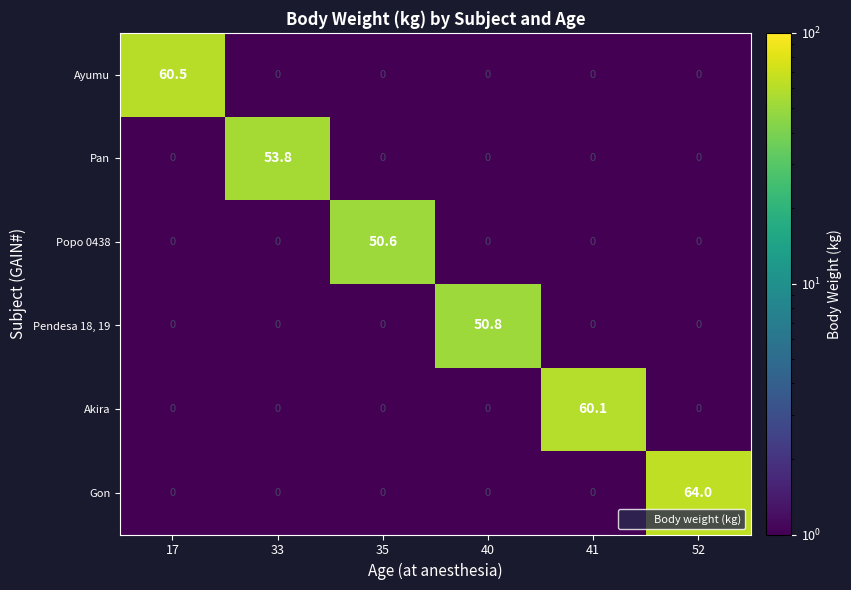

At which category is the sum across all series the highest?

52